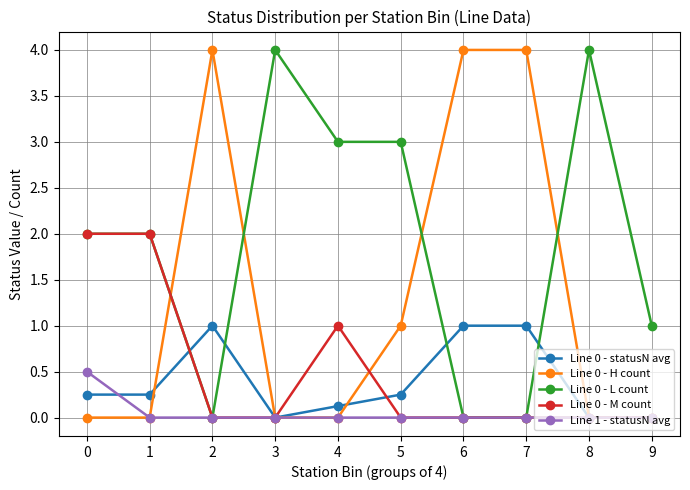

How many distinct data groups are displayed?

5